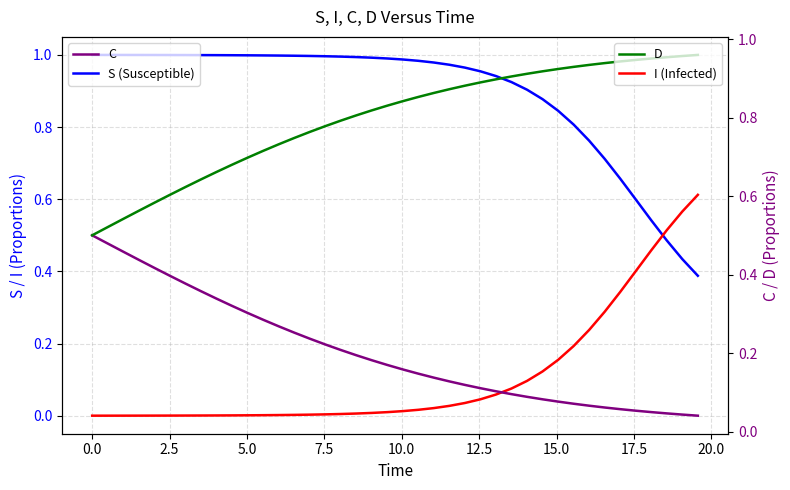

How many data points does each series have?

40